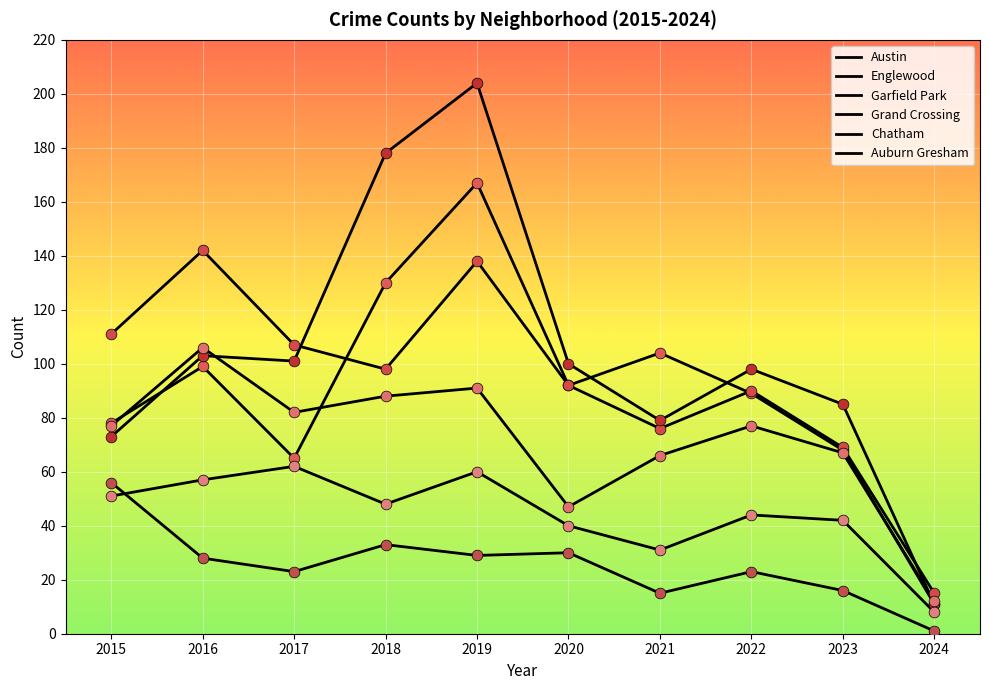

Which series has the largest total across all categories?

Garfield Park